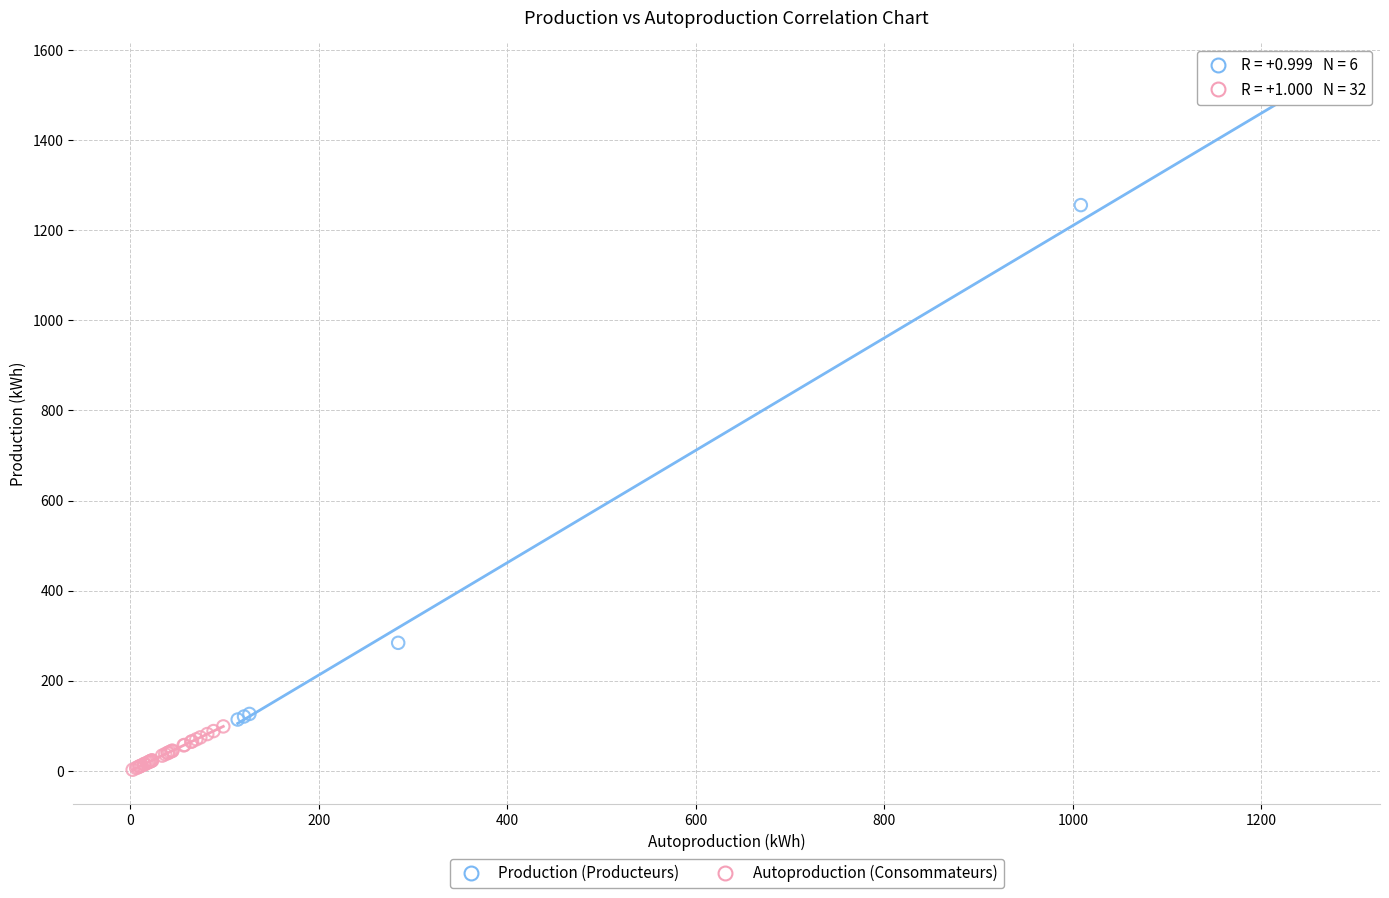

Which series reaches the maximum Y coordinate?

Production (Producteurs)